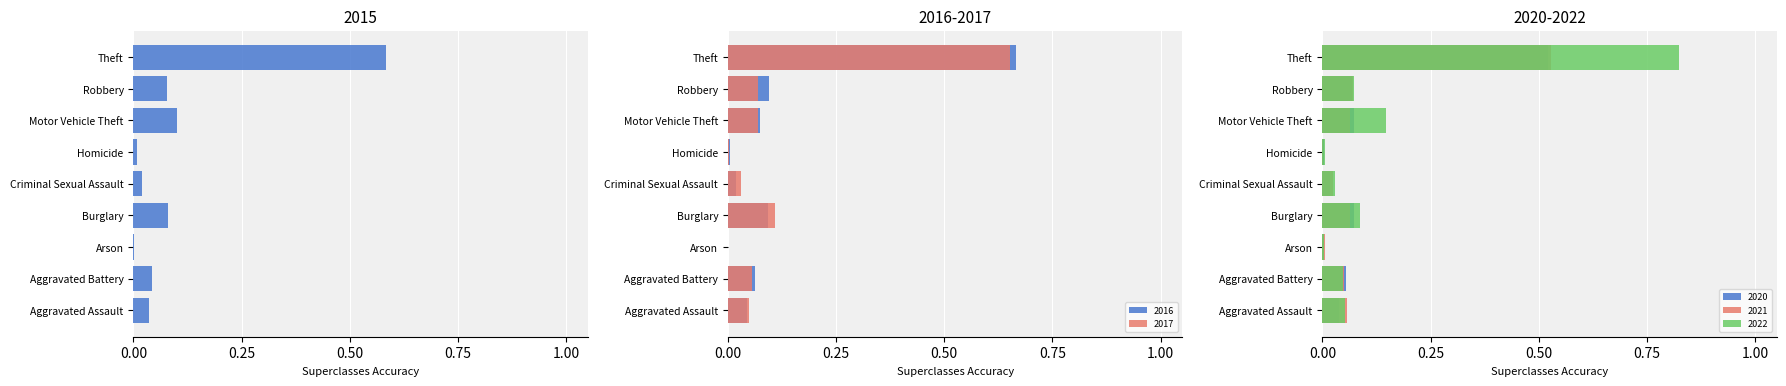

Which series has the largest total across all categories?

2022